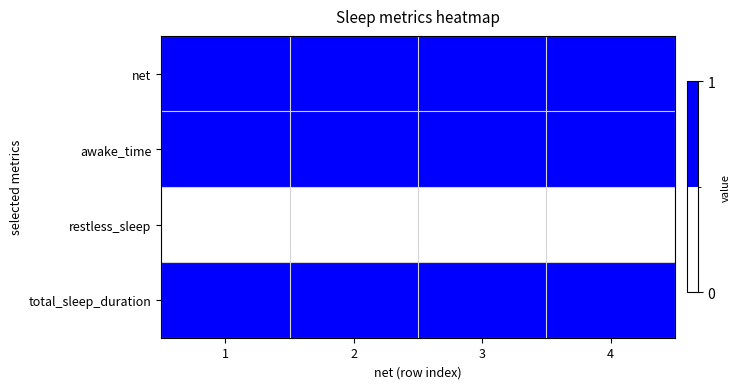

At how many categories does at least one series exceed 0?

4